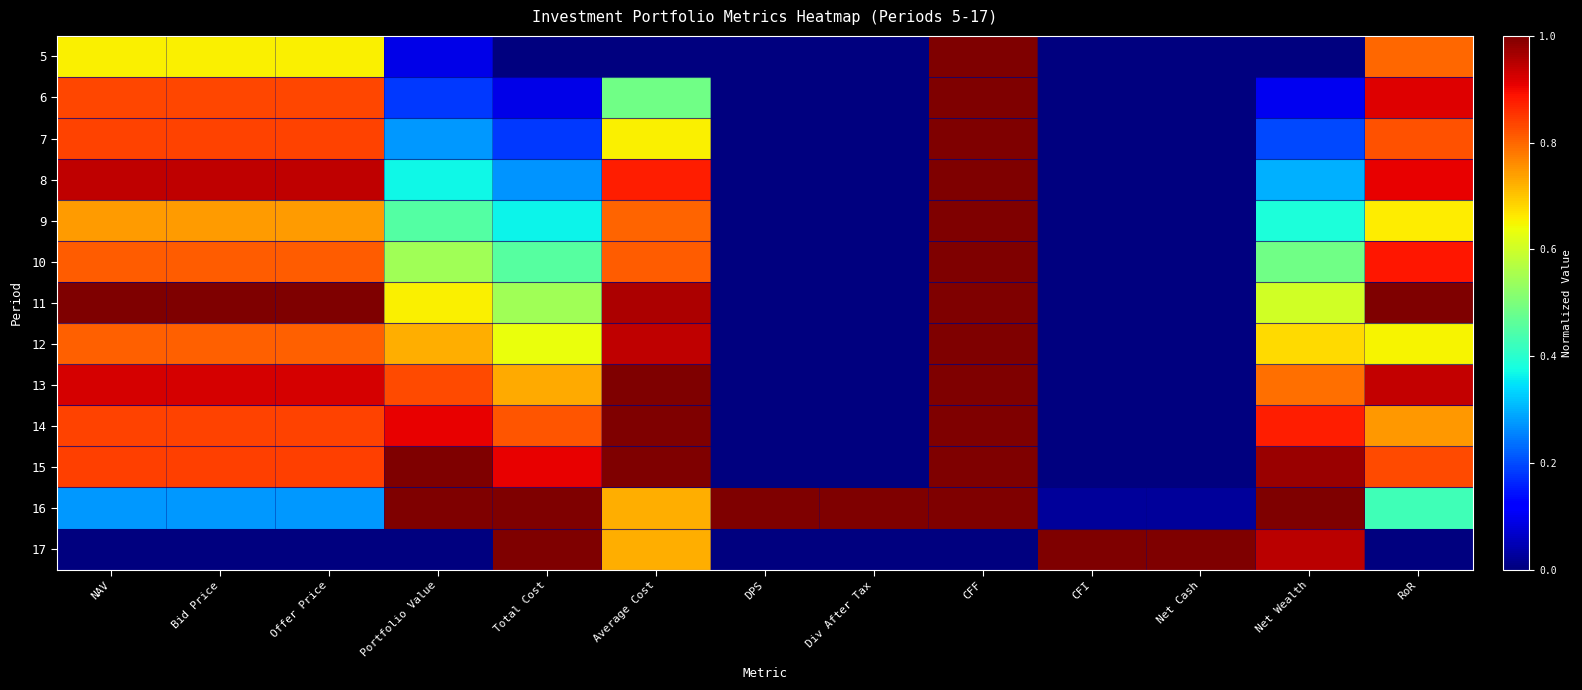

Reading left to right, list all the values displayed in this chart.

5: NAV=0.7	Bid Price=0.7	Offer Price=0.7	Portfolio Value=0.1	Total Cost=0.0	Average Cost=0.0	DPS=0.0	Div After Tax=0.0	CFF=1.0	CFI=0.0	Net Cash=0.0	Net Wealth=0.0	RoR=0.8
6: NAV=0.8	Bid Price=0.8	Offer Price=0.8	Portfolio Value=0.2	Total Cost=0.1	Average Cost=0.5	DPS=0.0	Div After Tax=0.0	CFF=1.0	CFI=0.0	Net Cash=0.0	Net Wealth=0.1	RoR=0.9
7: NAV=0.8	Bid Price=0.8	Offer Price=0.8	Portfolio Value=0.3	Total Cost=0.2	Average Cost=0.7	DPS=0.0	Div After Tax=0.0	CFF=1.0	CFI=0.0	Net Cash=0.0	Net Wealth=0.2	RoR=0.8
8: NAV=0.9	Bid Price=0.9	Offer Price=0.9	Portfolio Value=0.4	Total Cost=0.3	Average Cost=0.9	DPS=0.0	Div After Tax=0.0	CFF=1.0	CFI=0.0	Net Cash=0.0	Net Wealth=0.3	RoR=0.9
9: NAV=0.7	Bid Price=0.7	Offer Price=0.7	Portfolio Value=0.5	Total Cost=0.4	Average Cost=0.8	DPS=0.0	Div After Tax=0.0	CFF=1.0	CFI=0.0	Net Cash=0.0	Net Wealth=0.4	RoR=0.7
10: NAV=0.8	Bid Price=0.8	Offer Price=0.8	Portfolio Value=0.5	Total Cost=0.5	Average Cost=0.8	DPS=0.0	Div After Tax=0.0	CFF=1.0	CFI=0.0	Net Cash=0.0	Net Wealth=0.5	RoR=0.9
11: NAV=1.0	Bid Price=1.0	Offer Price=1.0	Portfolio Value=0.7	Total Cost=0.5	Average Cost=1.0	DPS=0.0	Div After Tax=0.0	CFF=1.0	CFI=0.0	Net Cash=0.0	Net Wealth=0.6	RoR=1.0
12: NAV=0.8	Bid Price=0.8	Offer Price=0.8	Portfolio Value=0.7	Total Cost=0.6	Average Cost=0.9	DPS=0.0	Div After Tax=0.0	CFF=1.0	CFI=0.0	Net Cash=0.0	Net Wealth=0.7	RoR=0.6
13: NAV=0.9	Bid Price=0.9	Offer Price=0.9	Portfolio Value=0.8	Total Cost=0.7	Average Cost=1.0	DPS=0.0	Div After Tax=0.0	CFF=1.0	CFI=0.0	Net Cash=0.0	Net Wealth=0.8	RoR=0.9
14: NAV=0.8	Bid Price=0.8	Offer Price=0.8	Portfolio Value=0.9	Total Cost=0.8	Average Cost=1.0	DPS=0.0	Div After Tax=0.0	CFF=1.0	CFI=0.0	Net Cash=0.0	Net Wealth=0.9	RoR=0.7
15: NAV=0.8	Bid Price=0.8	Offer Price=0.8	Portfolio Value=1.0	Total Cost=0.9	Average Cost=1.0	DPS=0.0	Div After Tax=0.0	CFF=1.0	CFI=0.0	Net Cash=0.0	Net Wealth=1.0	RoR=0.8
16: NAV=0.3	Bid Price=0.3	Offer Price=0.3	Portfolio Value=1.0	Total Cost=1.0	Average Cost=0.7	DPS=1.0	Div After Tax=1.0	CFF=1.0	CFI=0.0	Net Cash=0.0	Net Wealth=1.0	RoR=0.4
17: NAV=0.0	Bid Price=0.0	Offer Price=0.0	Portfolio Value=0.0	Total Cost=1.0	Average Cost=0.7	DPS=0.0	Div After Tax=0.0	CFF=0.0	CFI=1.0	Net Cash=1.0	Net Wealth=0.9	RoR=0.0